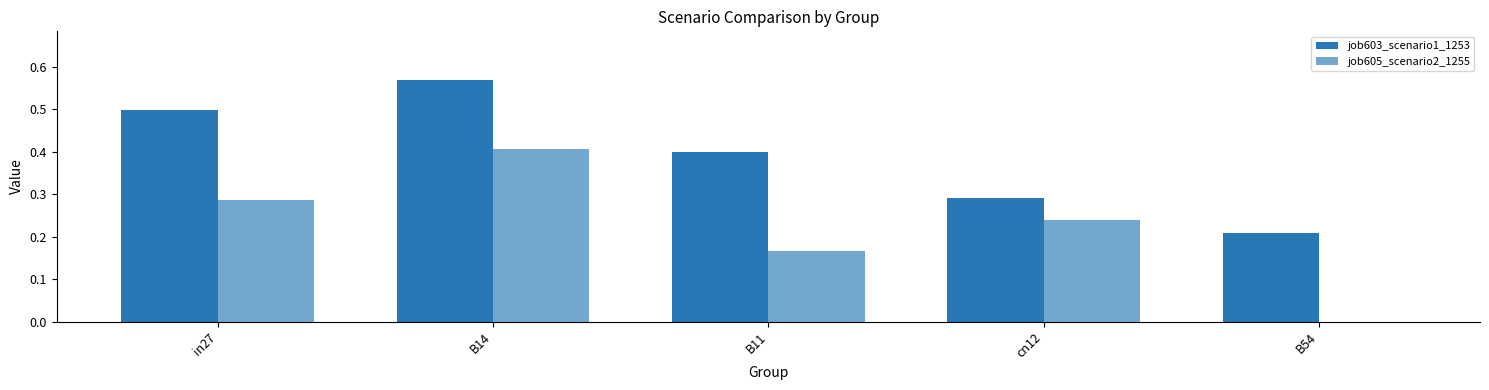

Rank the series by their average value, from lowest to highest.

job605_scenario2_1255, job603_scenario1_1253